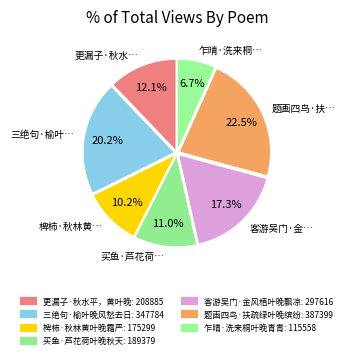

Count the number of slices in the pie.

7